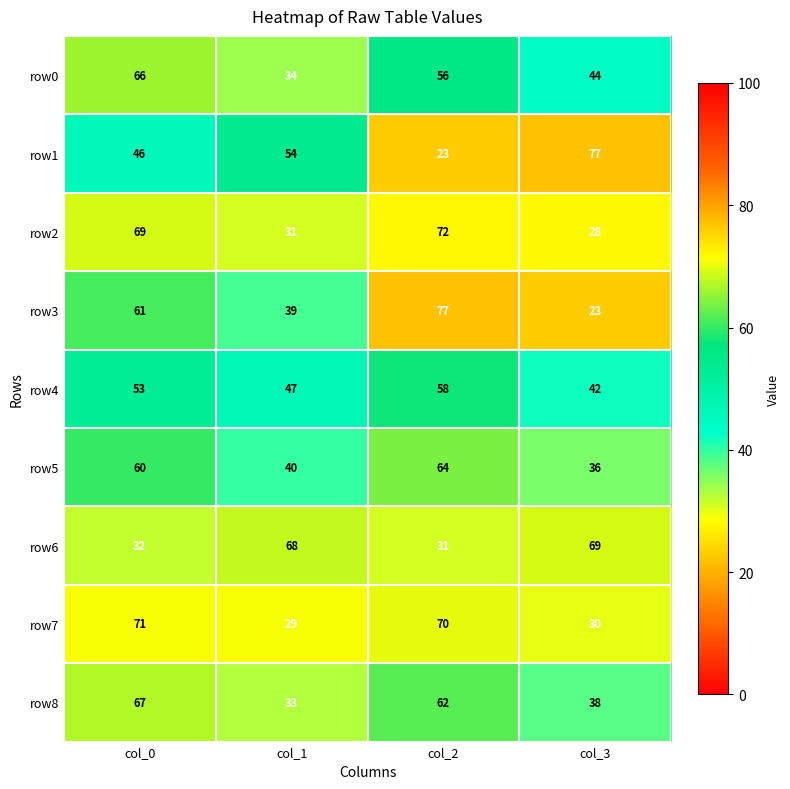

At which category is the sum across all series the highest?

col_0